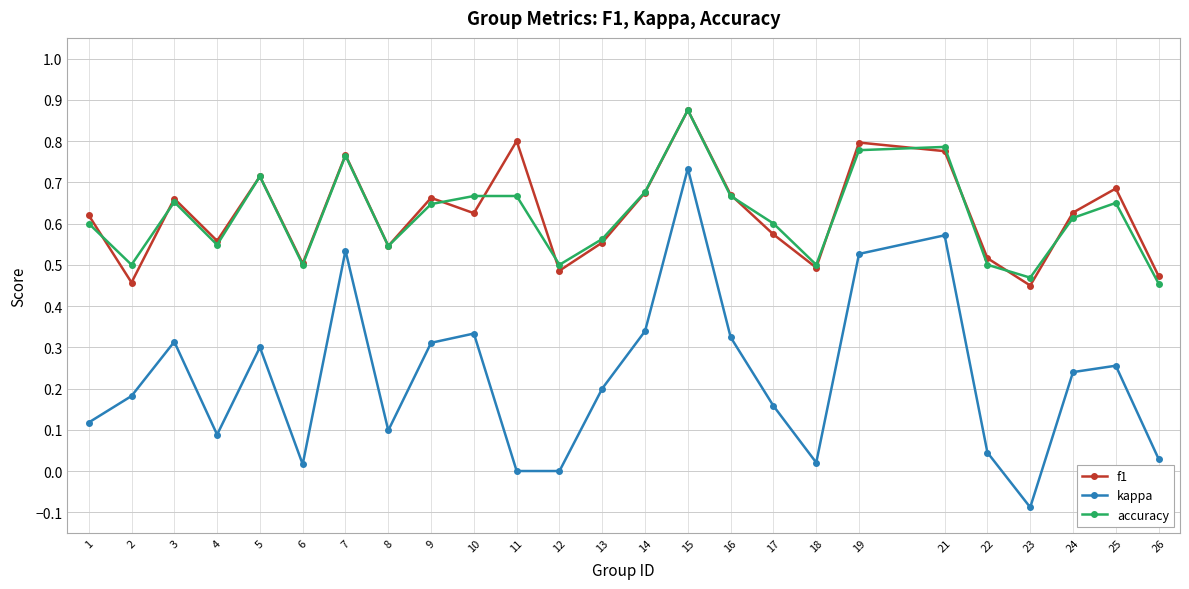

True or false: kappa and accuracy cross at least once.

False